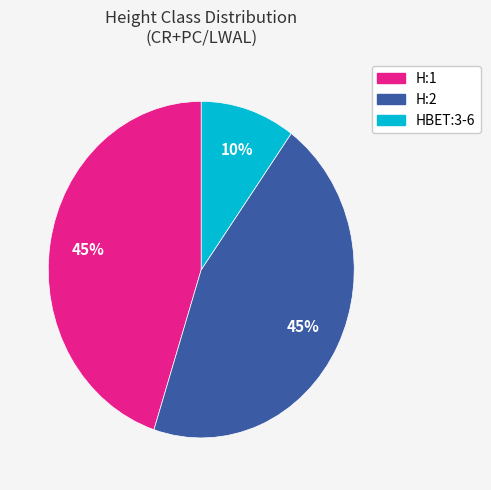

To the nearest percent, what is the difference between the largest and smallest slice percentages?

35%